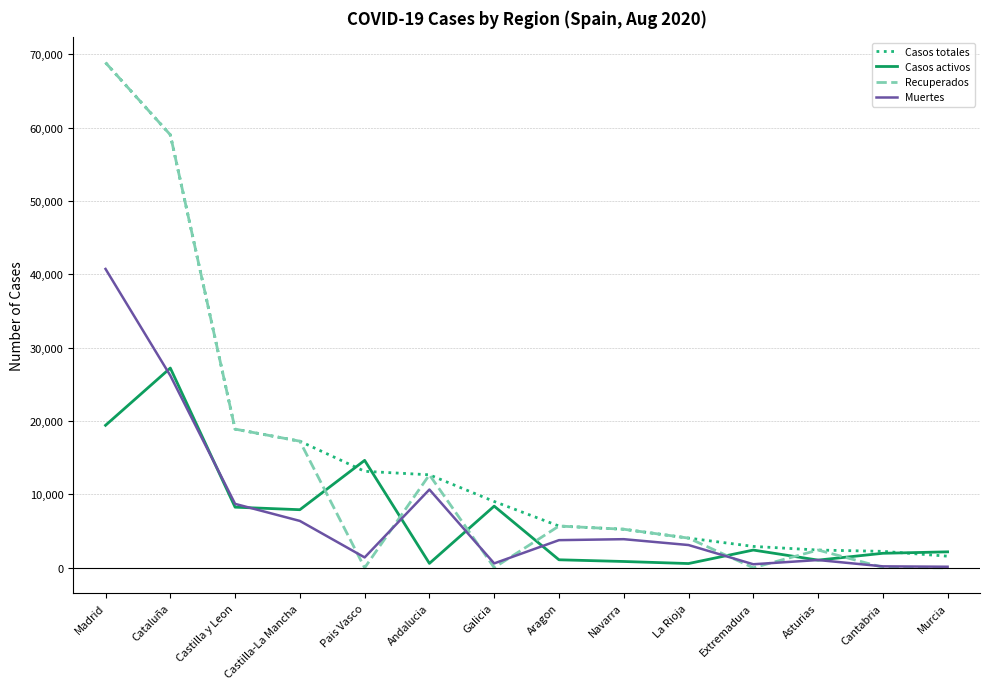

What is the difference between the maximum and minimum values in the Casos totales series?

67265